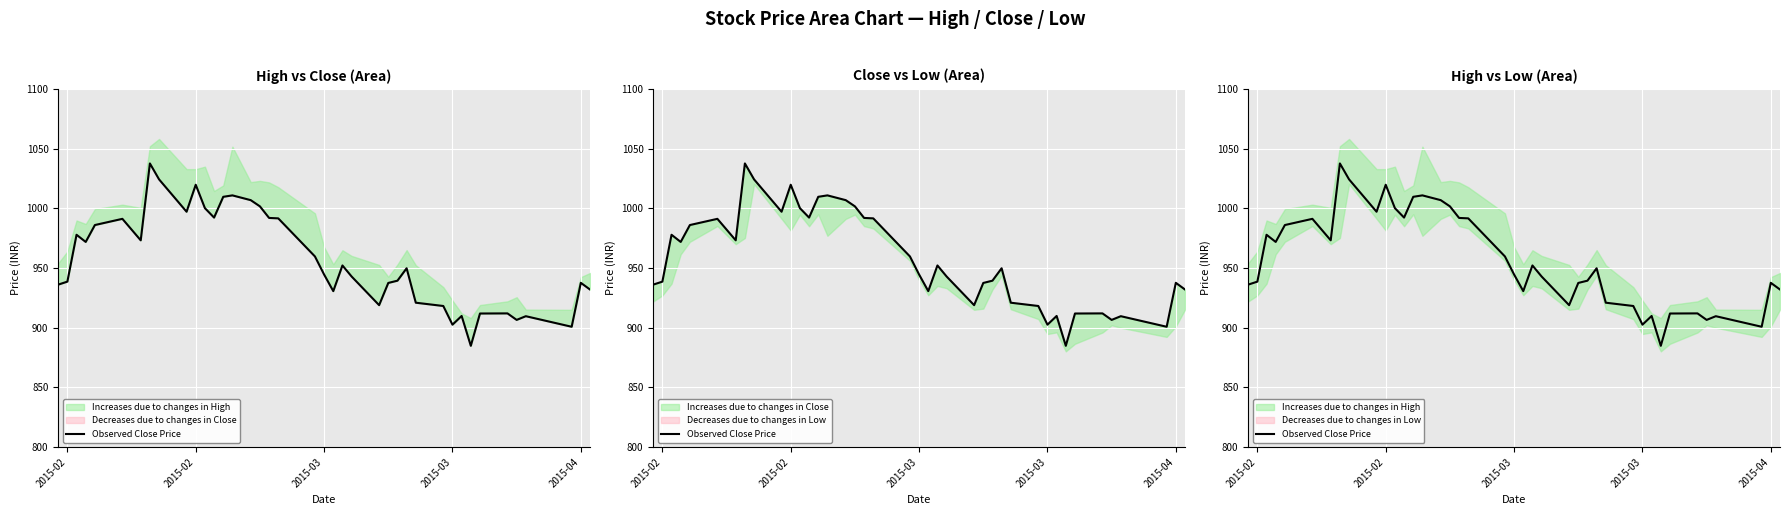

What is the average value?

957.0